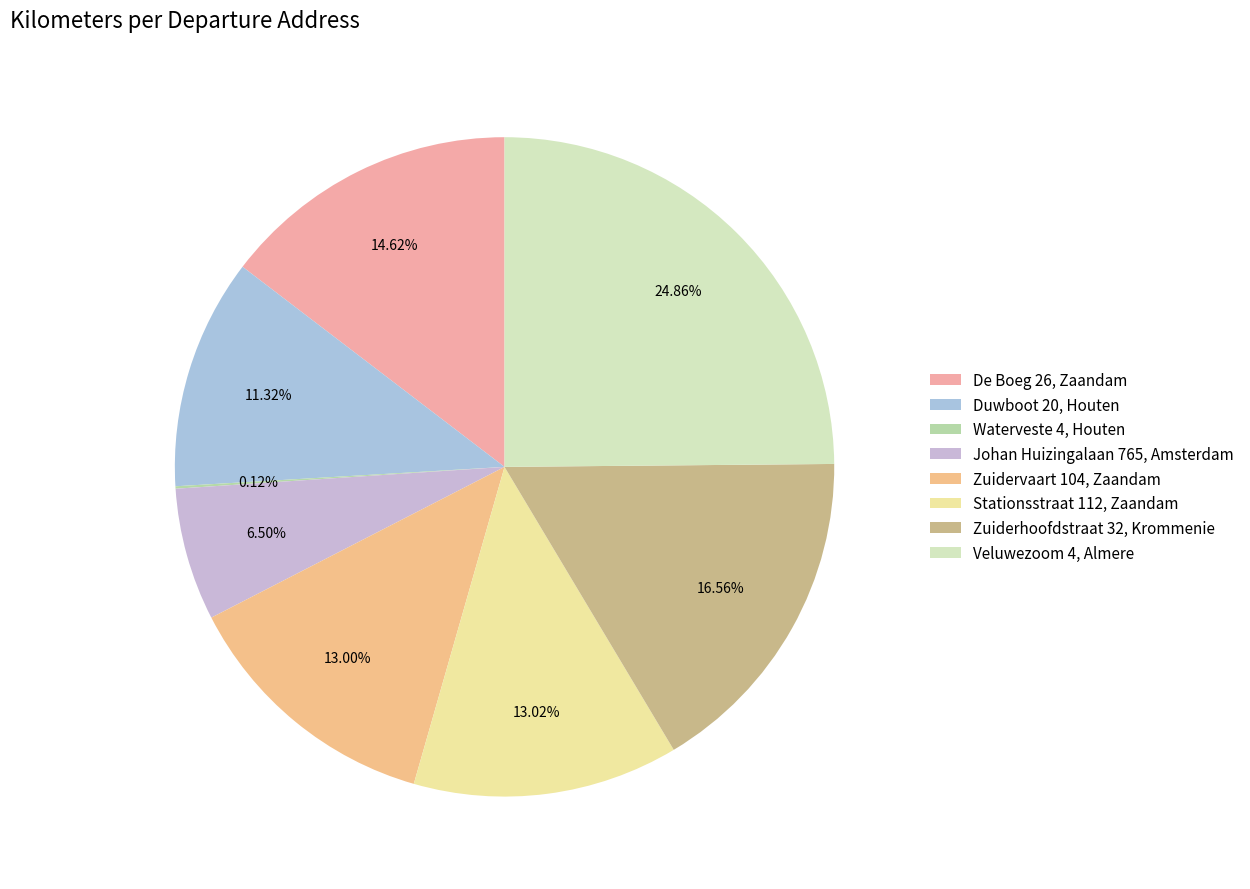

Does any single category account for the majority?

No